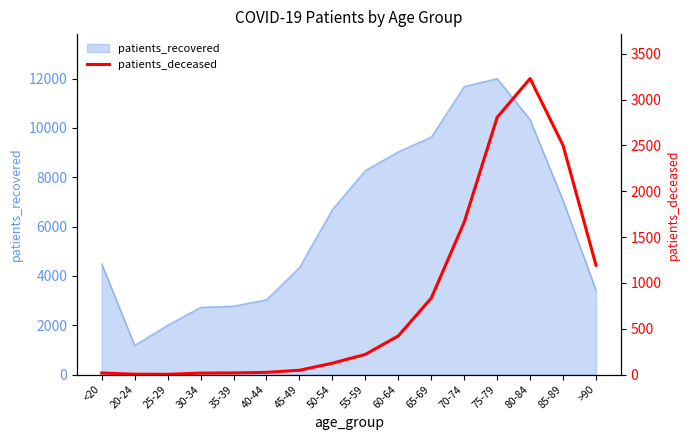

List the labels in order of value, largest first.

80-84, 75-79, 85-89, 70-74, >90, 65-69, 60-64, 55-59, 50-54, 45-49, 40-44, 35-39, <20, 30-34, 20-24, 25-29